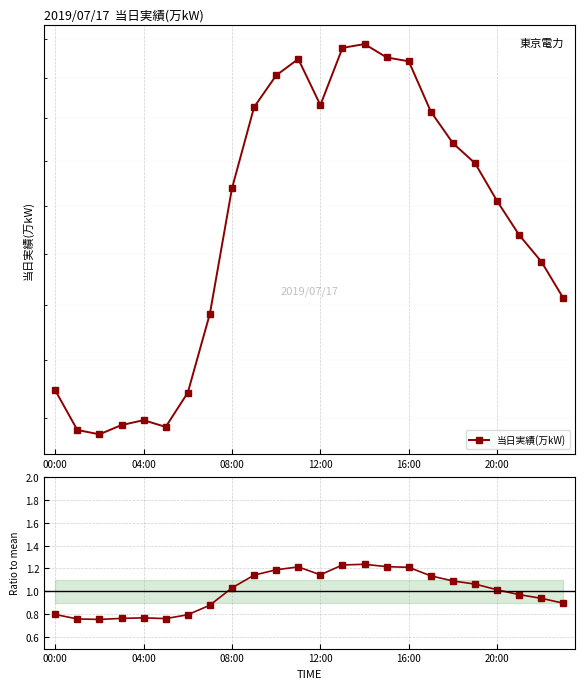

True or false: 当日実績(万kW) and Ratio to mean intersect in this chart.

False